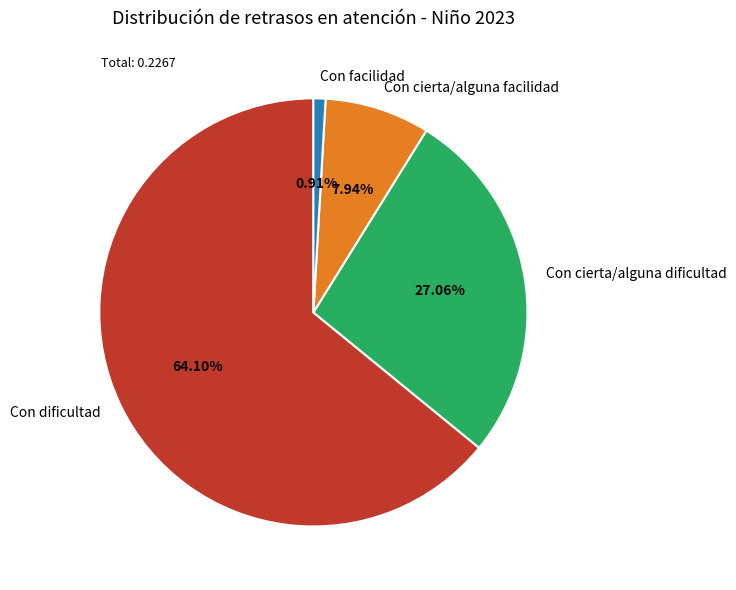

Is it true that Con dificultad is 64% of the pie?

True